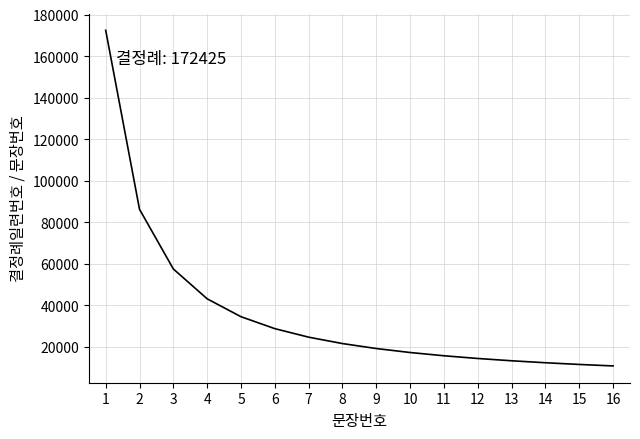

What is the sum of the values at 8 and 9?

40711.5